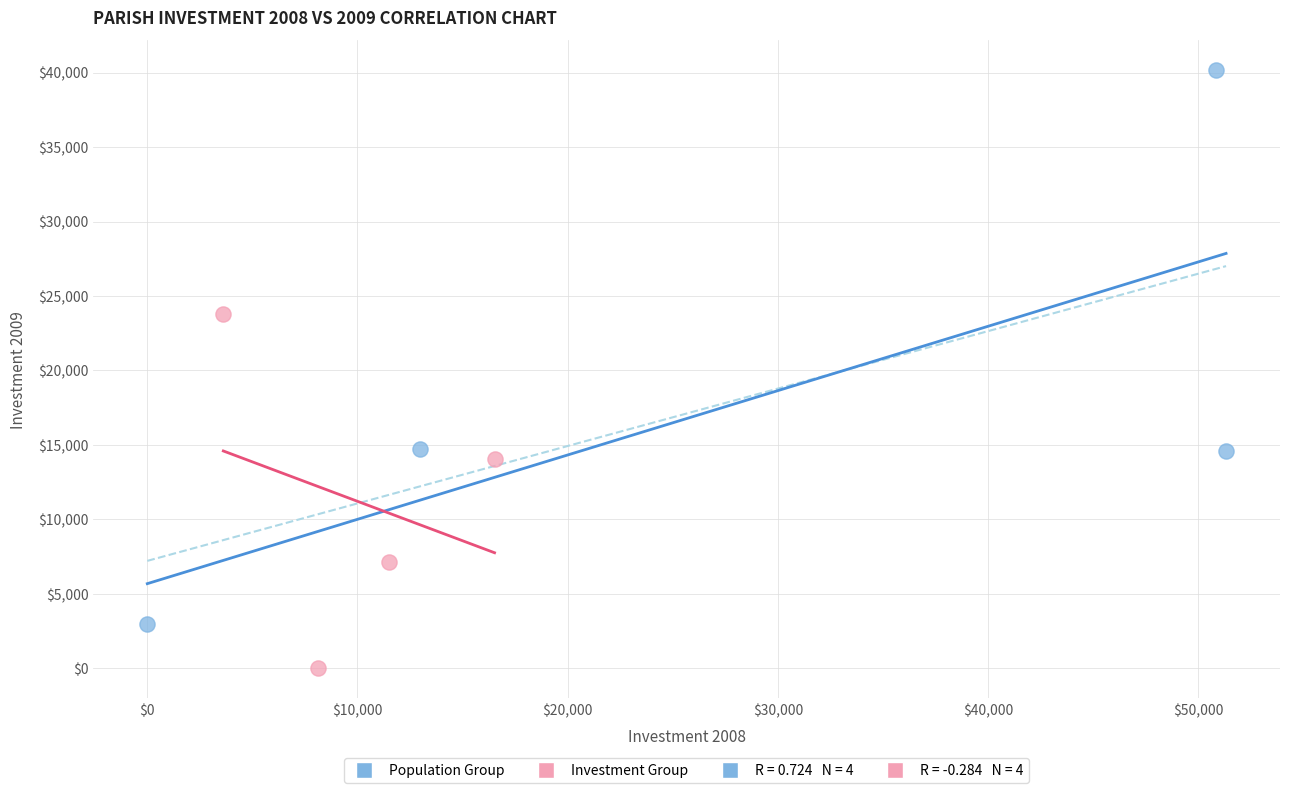

Which series contains the lowest Y value?

Investment Group